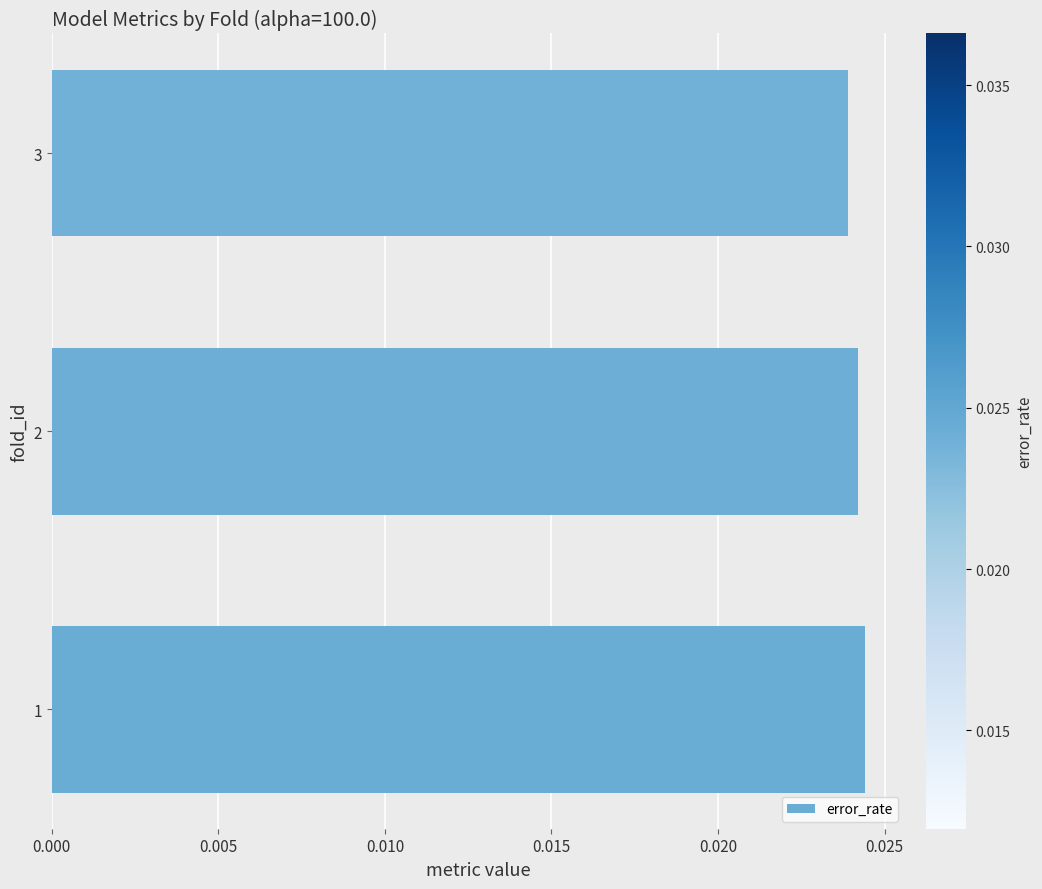

How many data points does each series have?

3